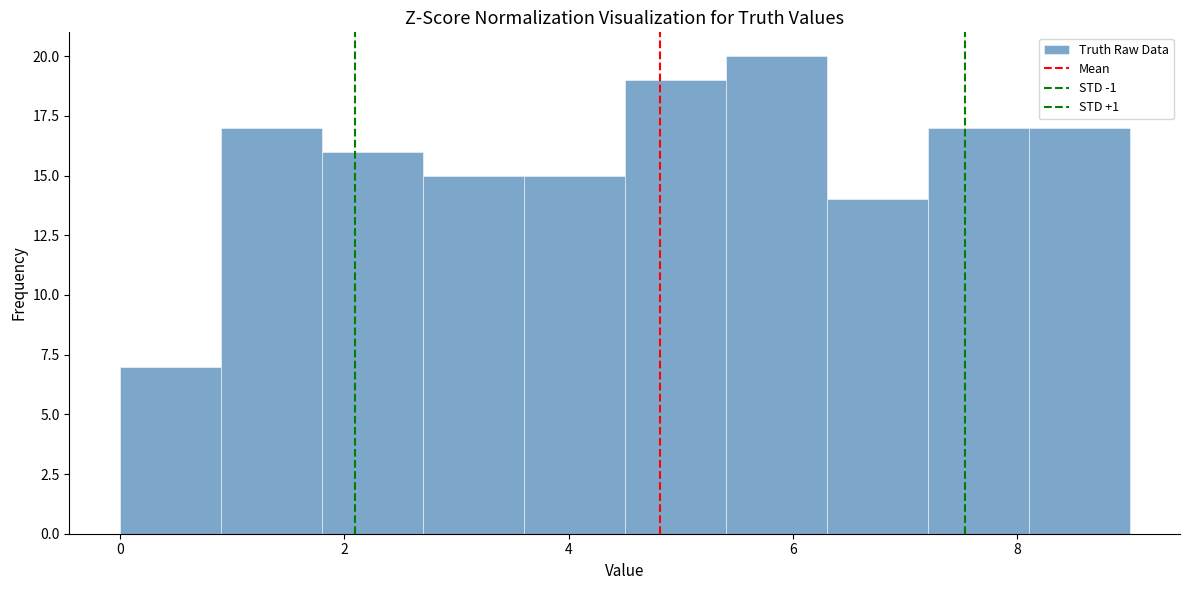

Which range on the x-axis has the tallest bar?

5.4 to 6.3